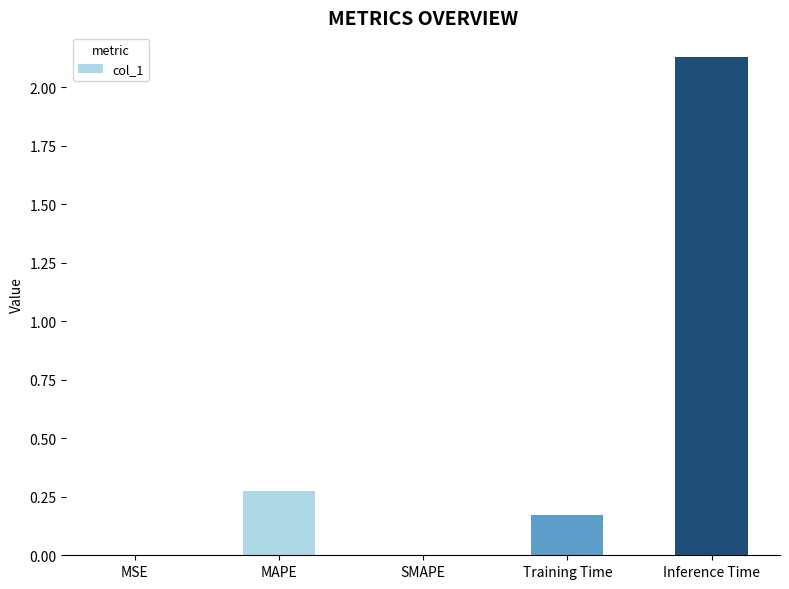

What is the change in value from Training Time to Inference Time?

+2.0